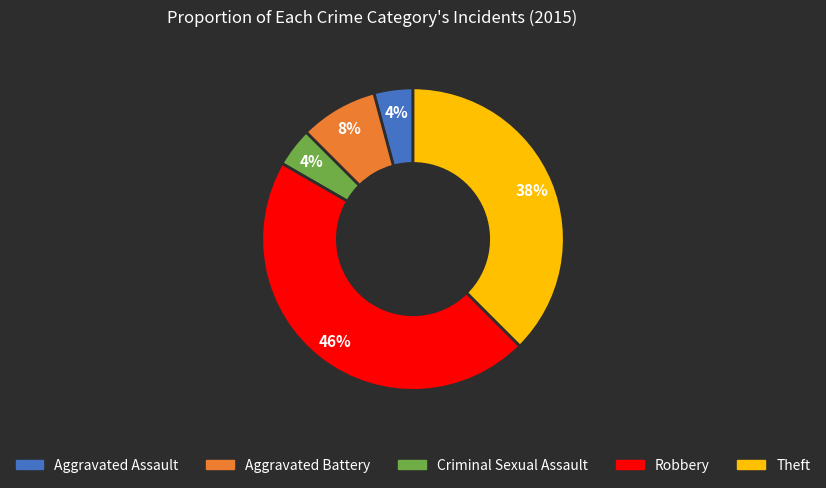

Which category has the biggest portion of the pie?

Robbery